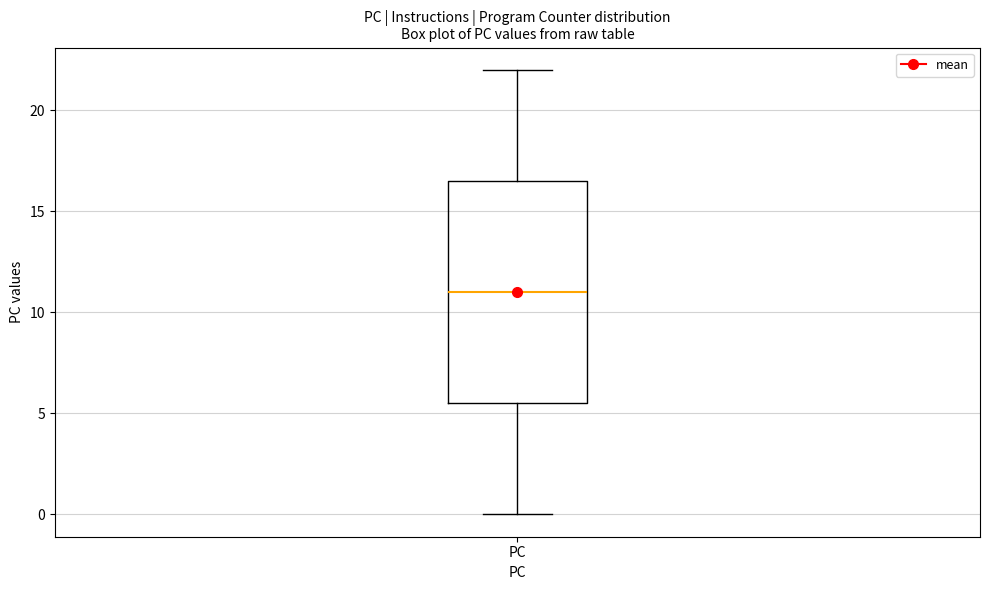

Read this box plot against the y-axis: the position of the median line, the range covered by the box, and the ends of both whiskers. The values are not printed on the chart, so give them approximately, as read against the axis.

median 11.0, box 5.5 to 16.5, whiskers 0.0 to 22.0